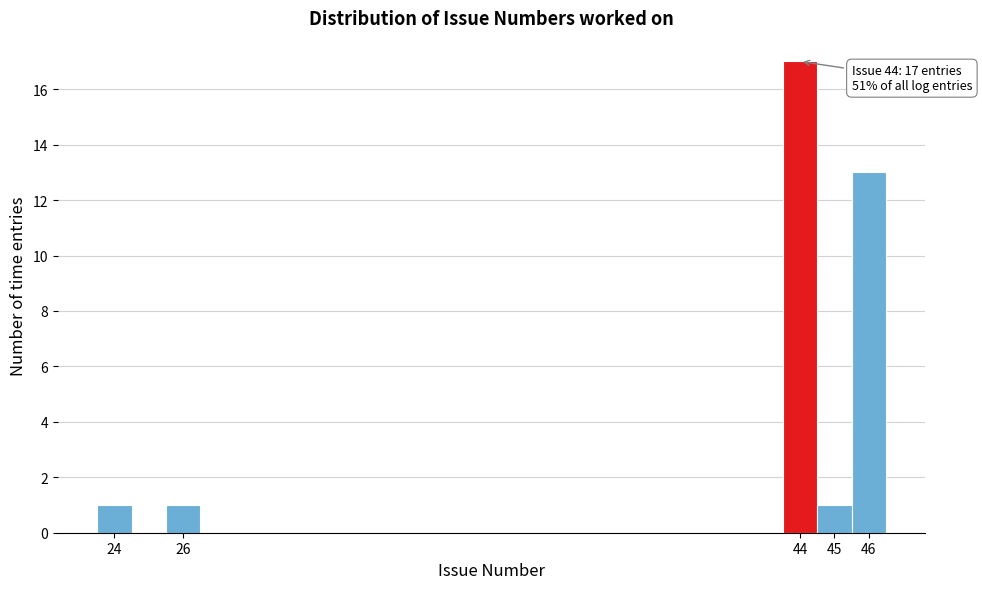

Over which range of the x-axis is the bar tallest?

43.5 to 44.5